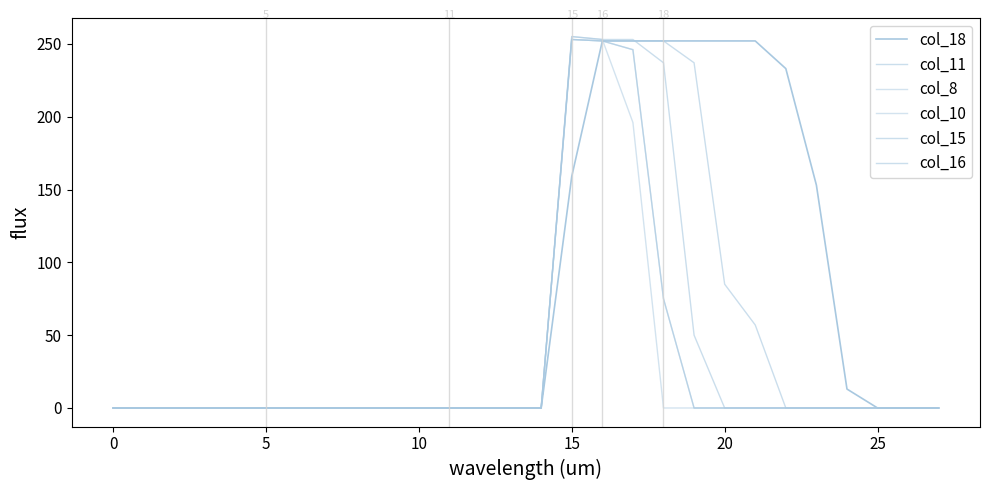

Is this an area chart (filled region under the line)?

No